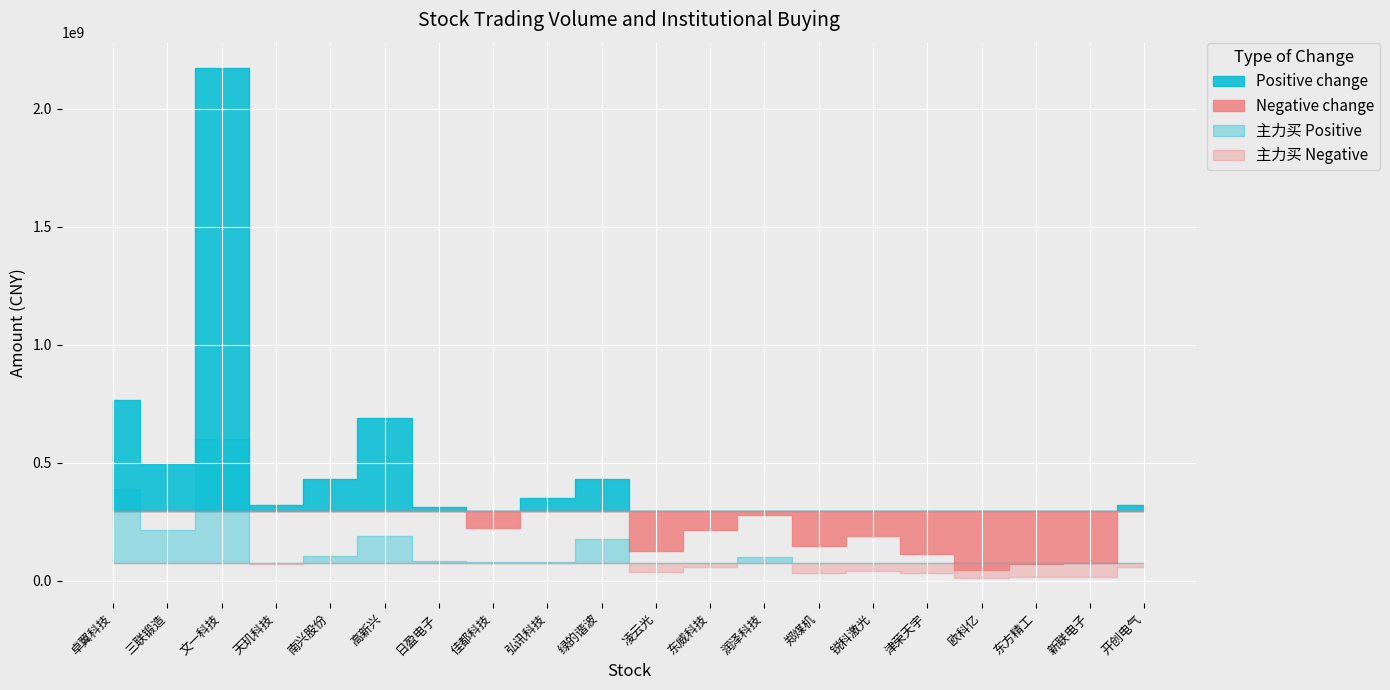

What is the approximate value of 成交额 at 高新兴?

691724375